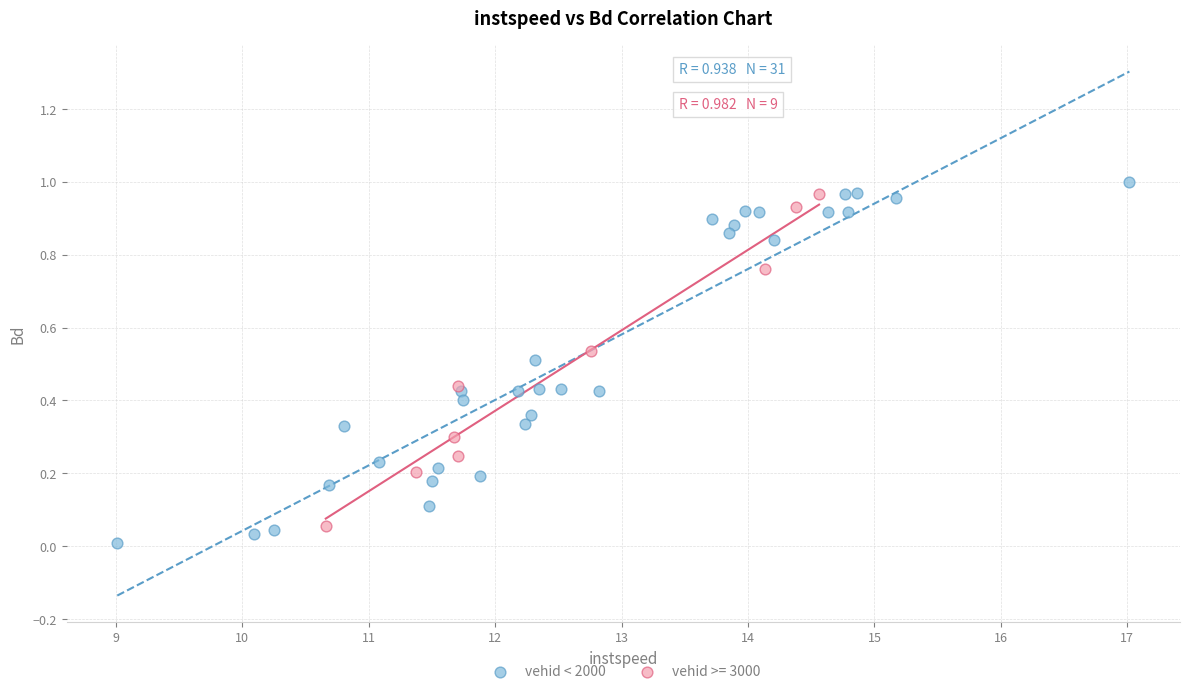

Which series has the largest Y range (max minus min)?

vehid < 2000